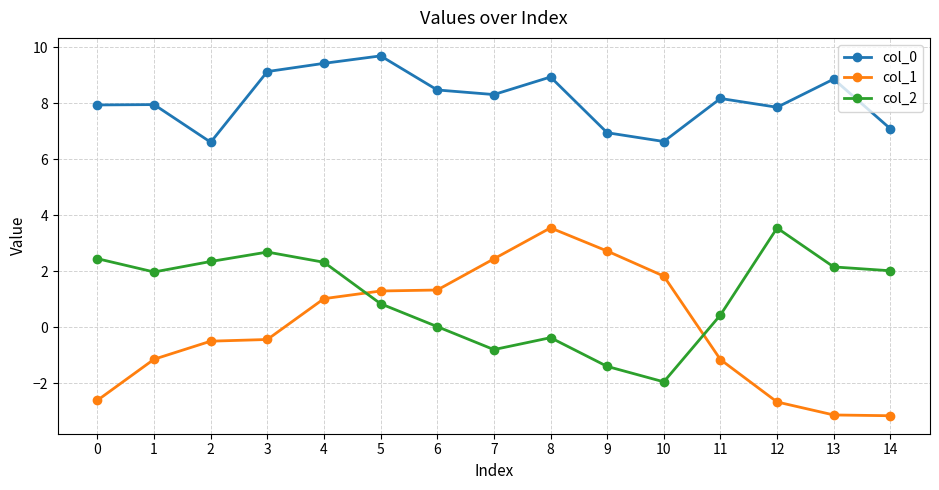

What is the maximum value for col_0?

9.7